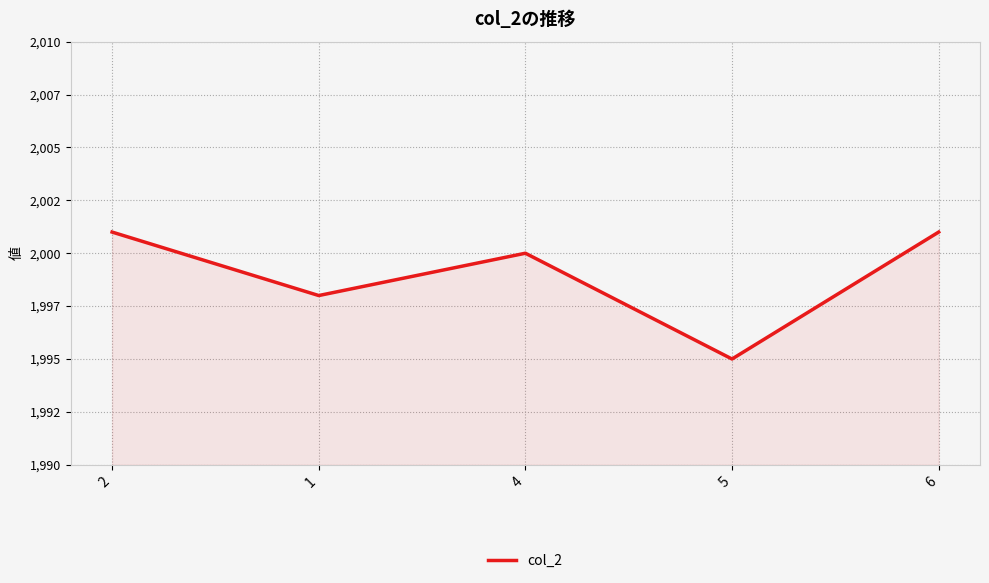

Does the chart have visible grid lines?

Yes